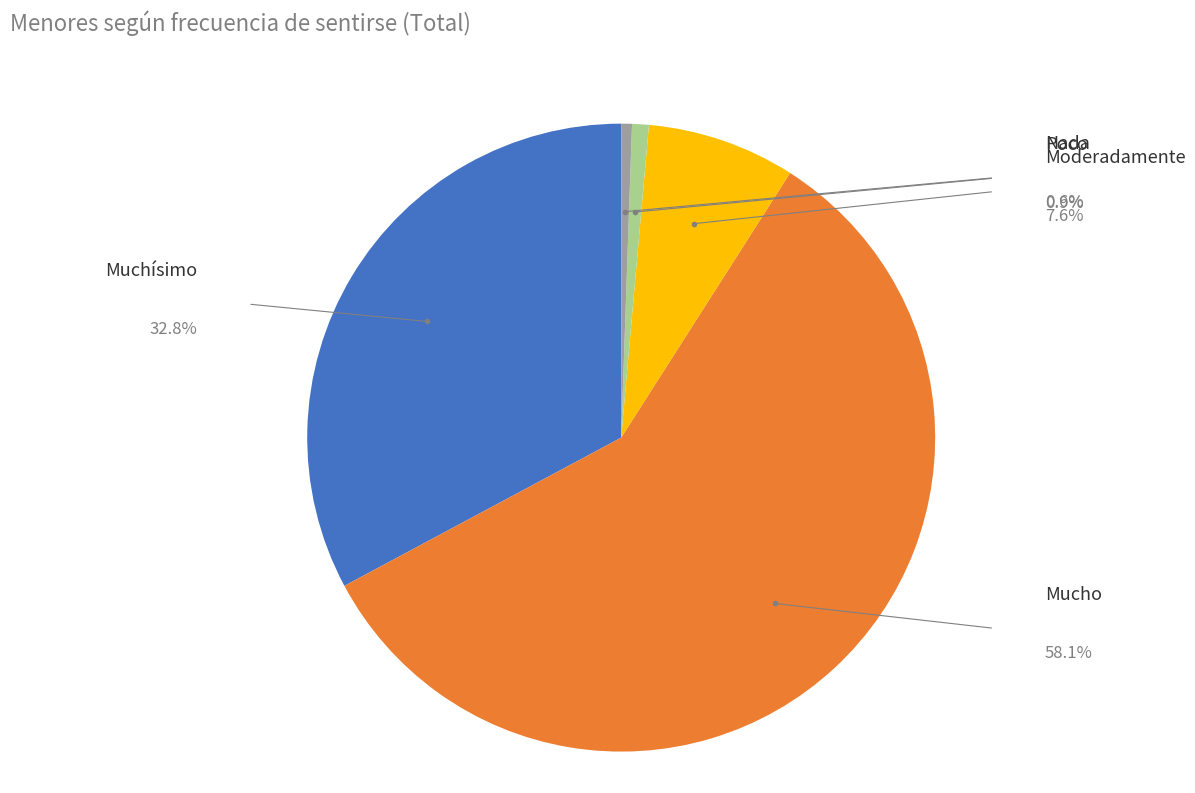

Is there a majority slice in this chart?

Yes